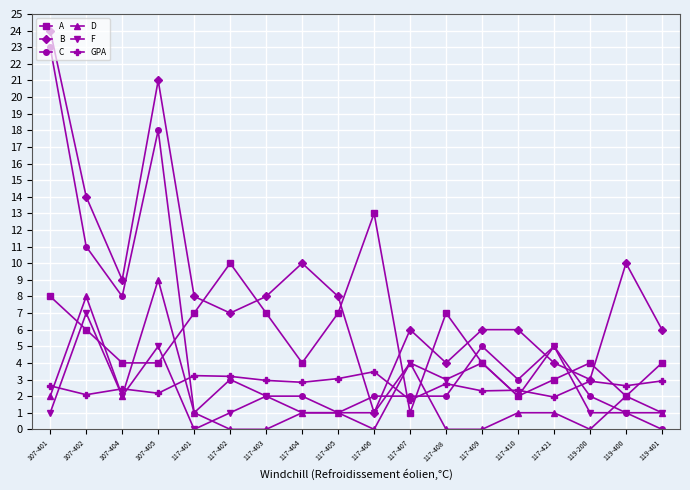

What is the label of the 5th point from the right?

117-410